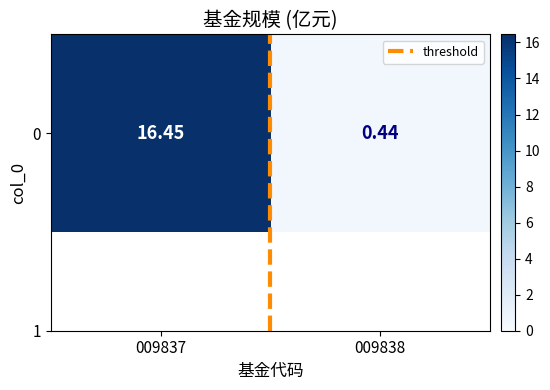

The value of 0 at 009837 is 16.4. True or false?

True